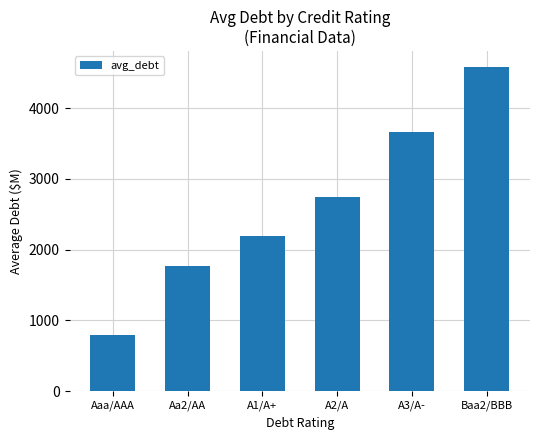

How many bars are there in total?

6